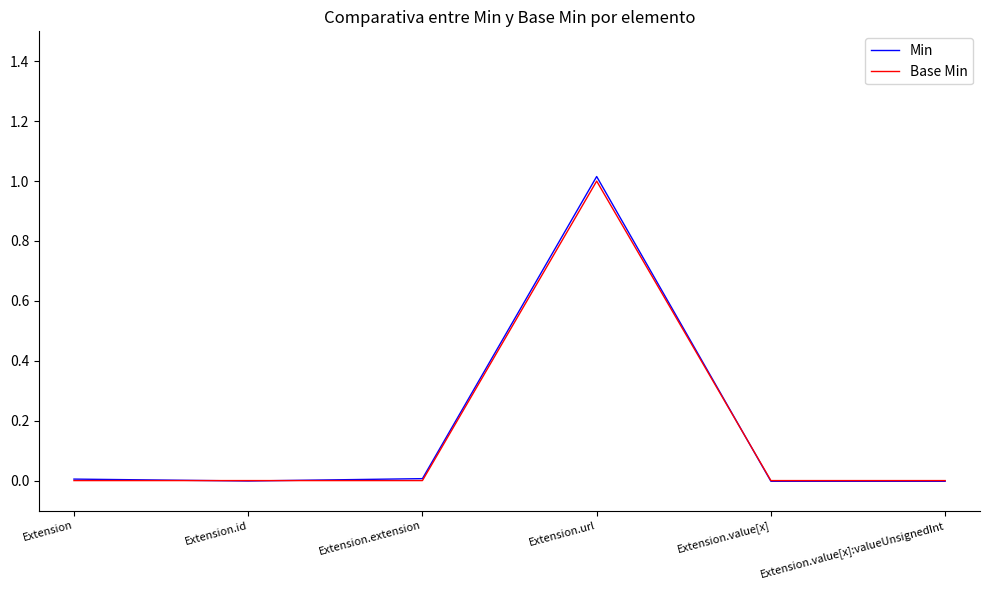

What is the maximum value for Base Min?

1.0